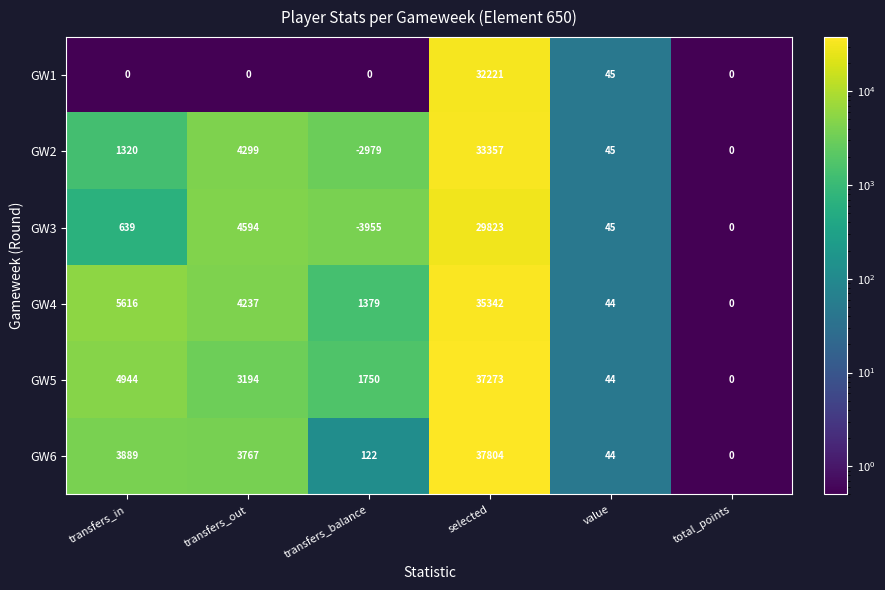

Which series changed the most between transfers_out and transfers_balance?

GW3